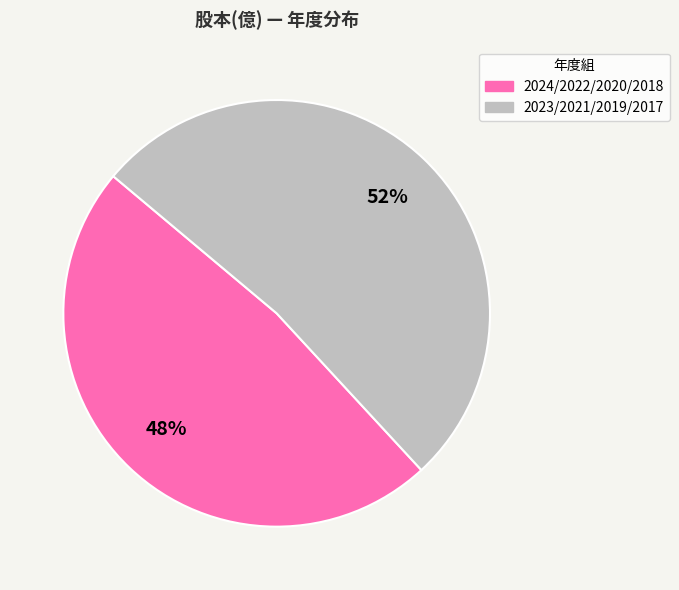

To the nearest percent, what is the average slice percentage?

50%